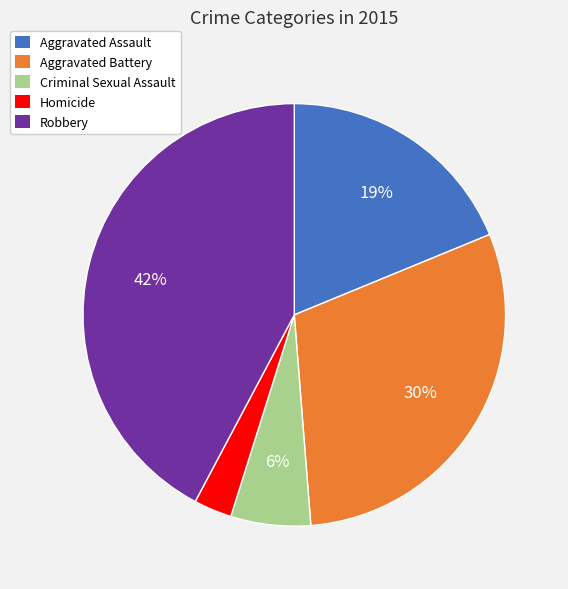

True or false: Aggravated Battery accounts for 30% of the total.

True